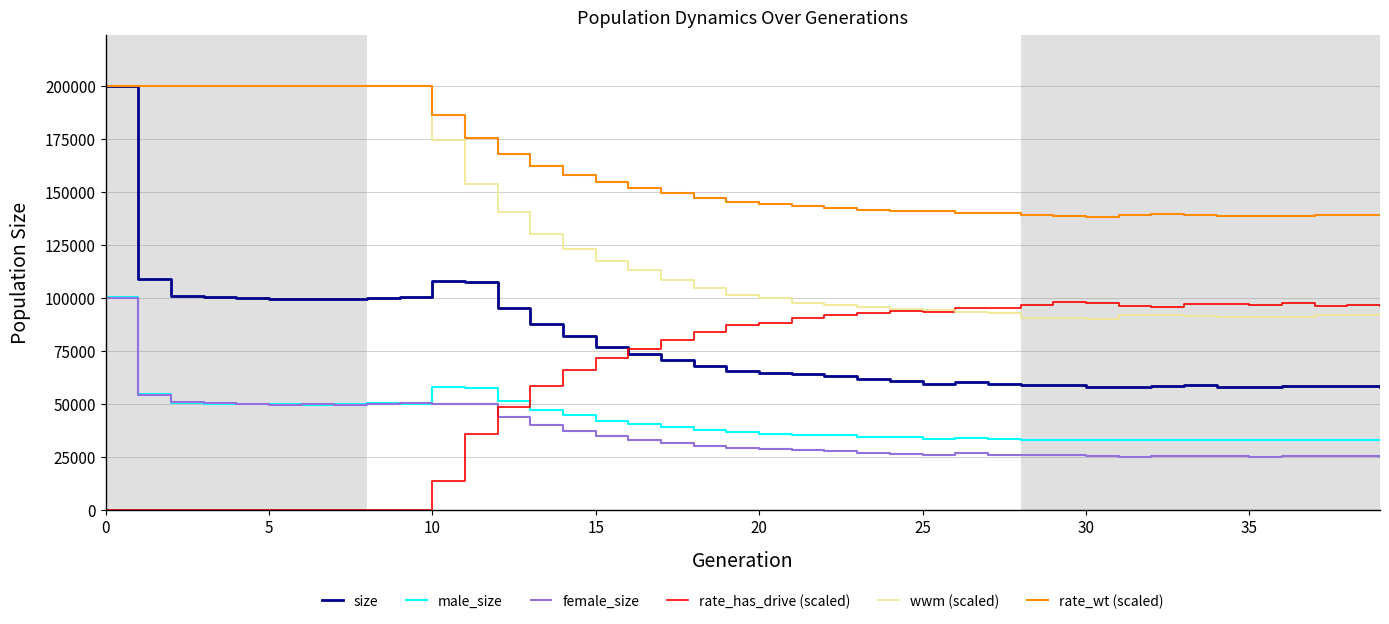

True or false: rate_wt (scaled) and size intersect in this chart.

False